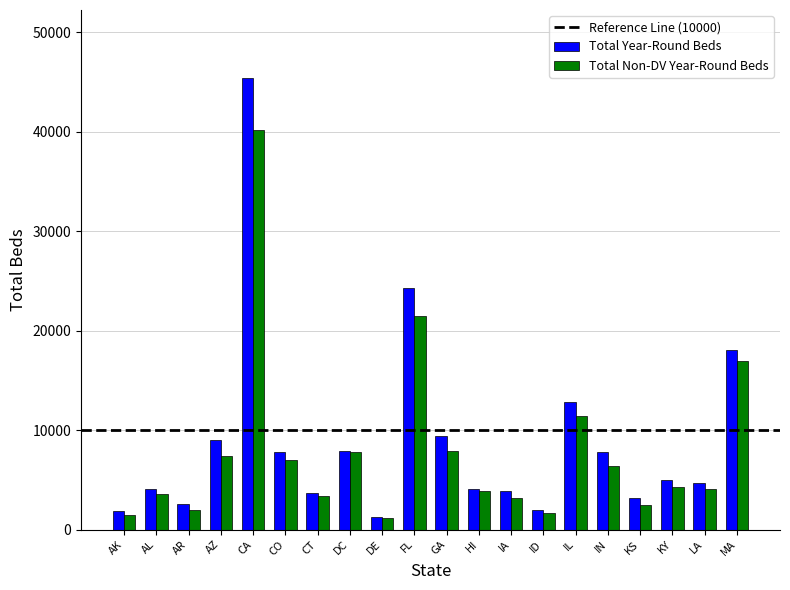

Which series changed the most between GA and LA?

Total Year-Round Beds